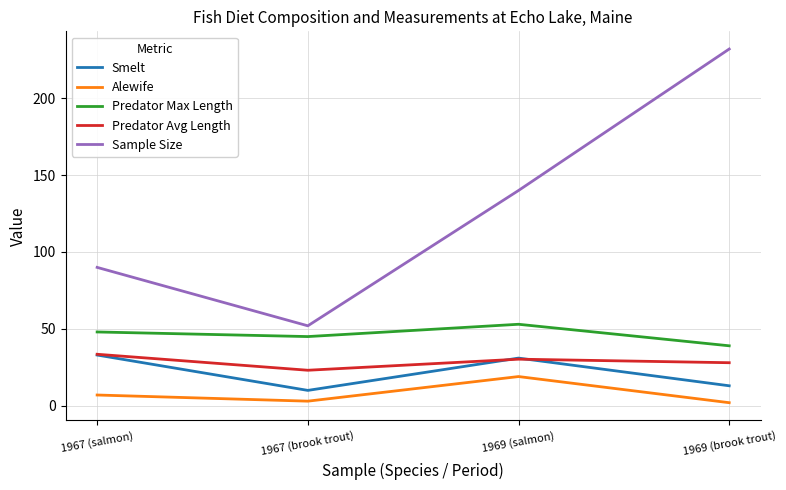

At which category is the sum across all series the highest?

1969 (brook trout)